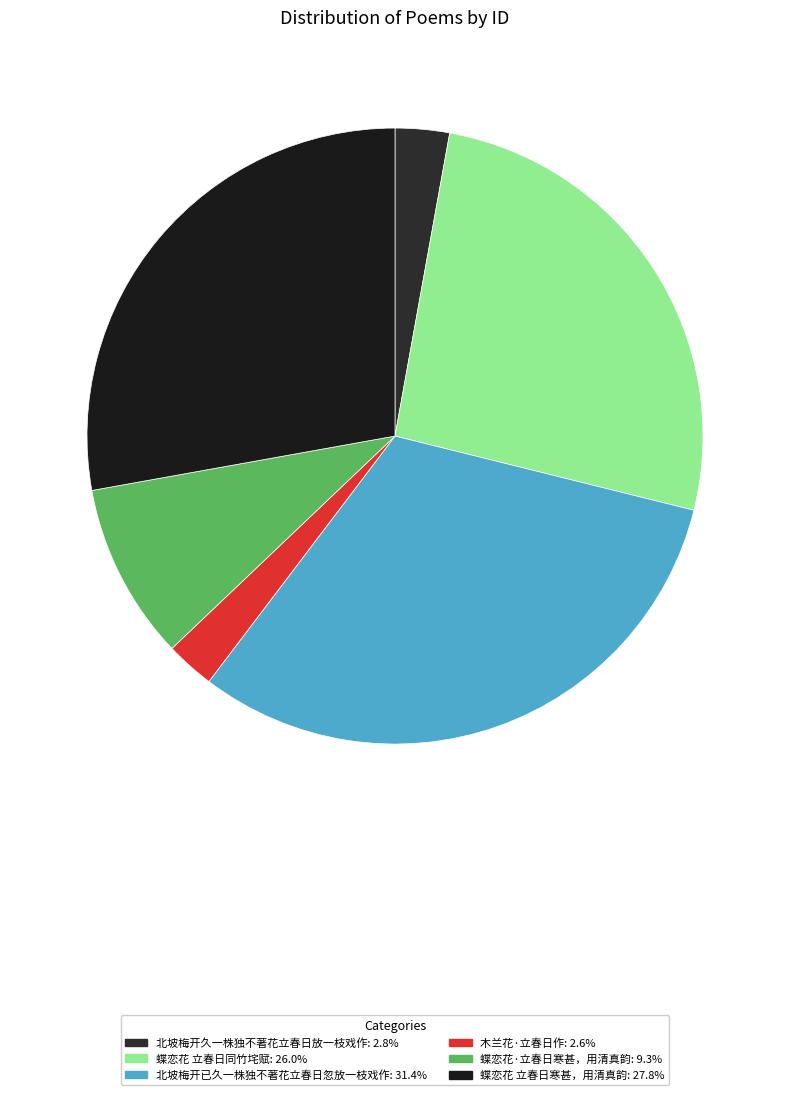

How many slices are in this pie chart?

6